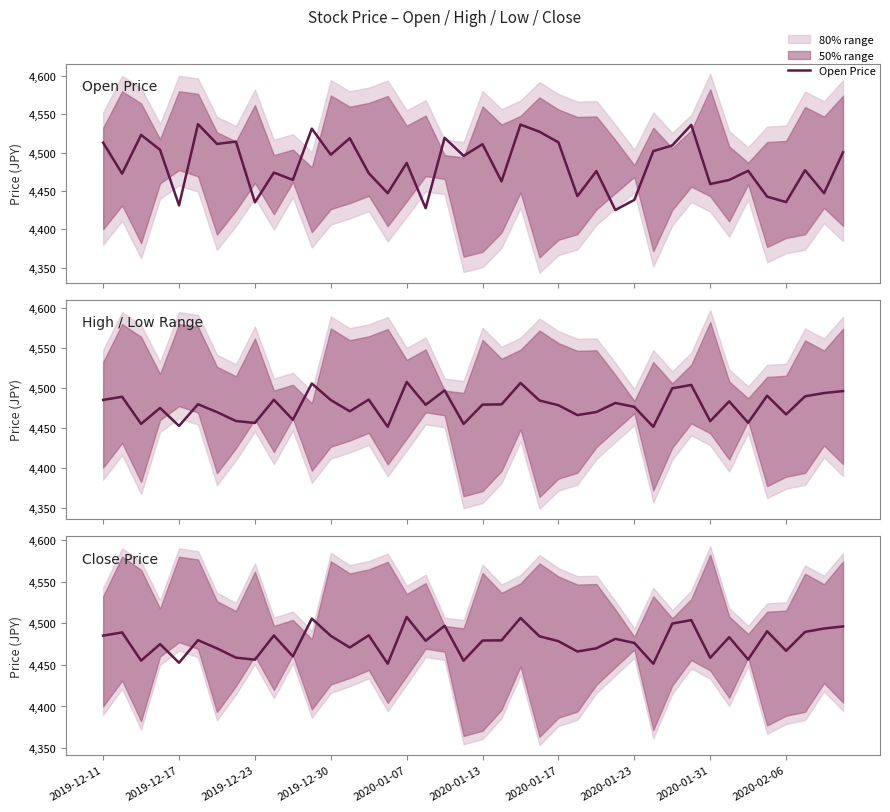

Does the chart display data point markers on the line(s)?

No